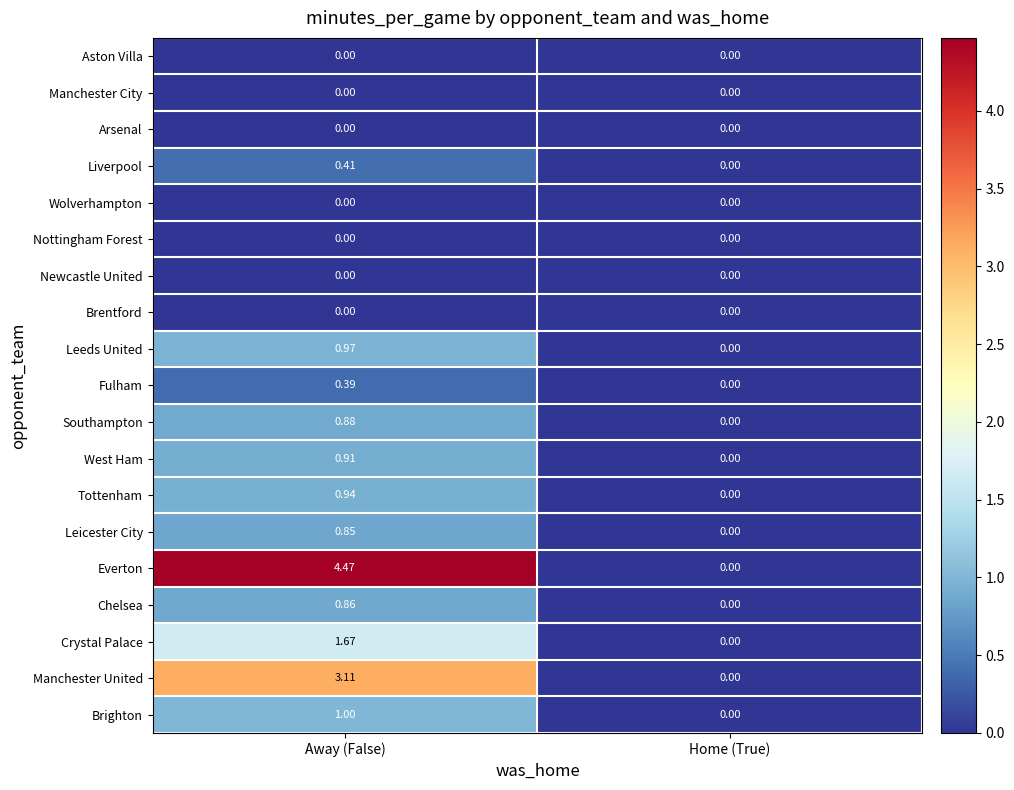

Which category has the highest value across all series?

Away (False)